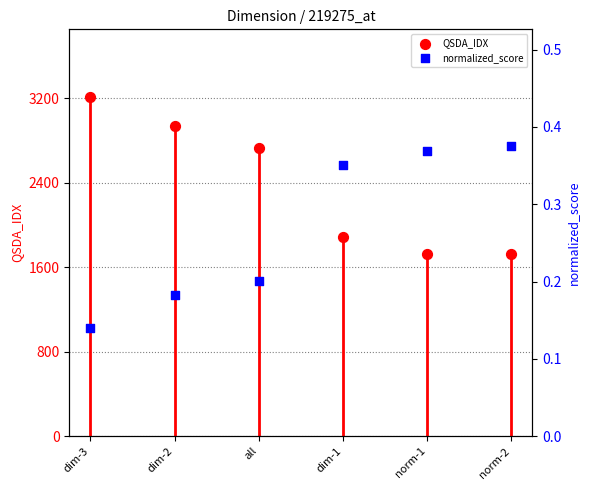

What are all the series names shown in the legend?

QSDA_IDX, normalized_score